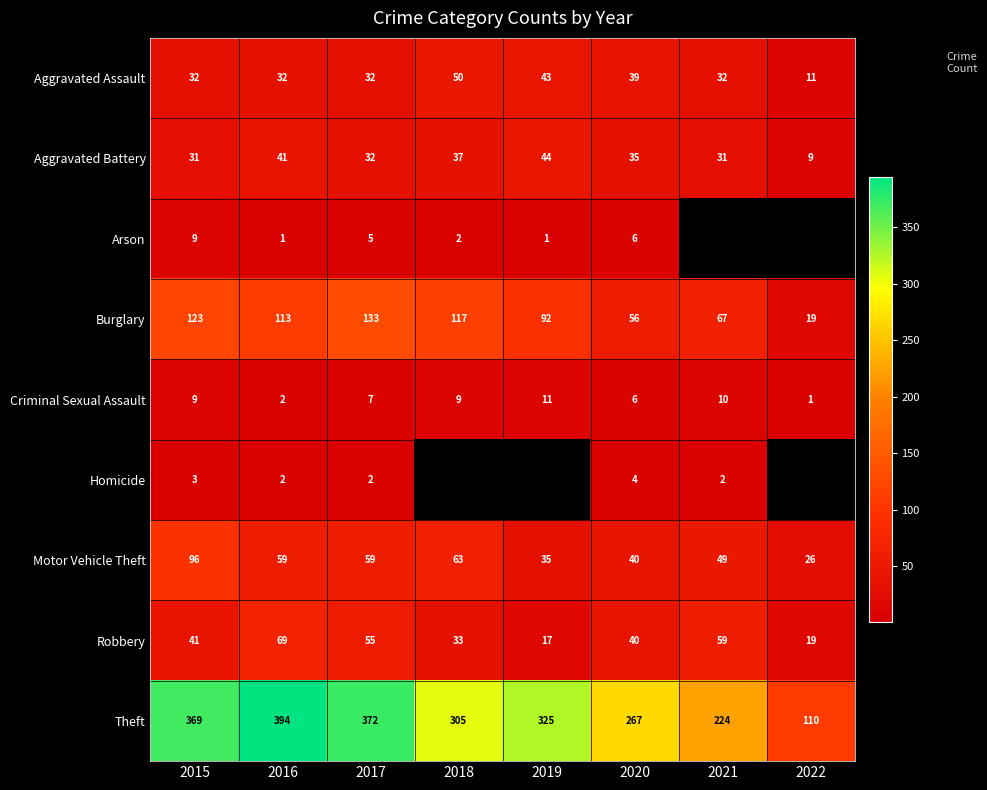

What is the difference between the maximum and minimum values in the Robbery series?

52